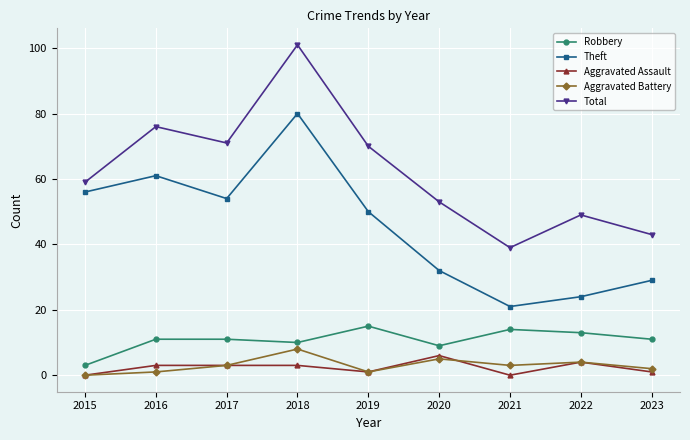

Reading right to left, transcribe all the data shown in this chart.

Robbery: 11	13	14	9	15	10	11	11	3
Theft: 29	24	21	32	50	80	54	61	56
Aggravated Assault: 1	4	0	6	1	3	3	3	0
Aggravated Battery: 2	4	3	5	1	8	3	1	0
Total: 43	49	39	53	70	101	71	76	59